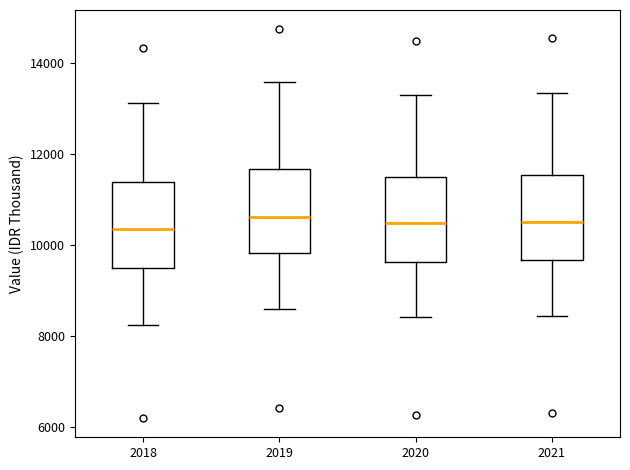

Where does the median line of the box at x = 2020 sit on the y-axis? The values are not printed on the chart, so give them approximately, as read against the axis.

10400